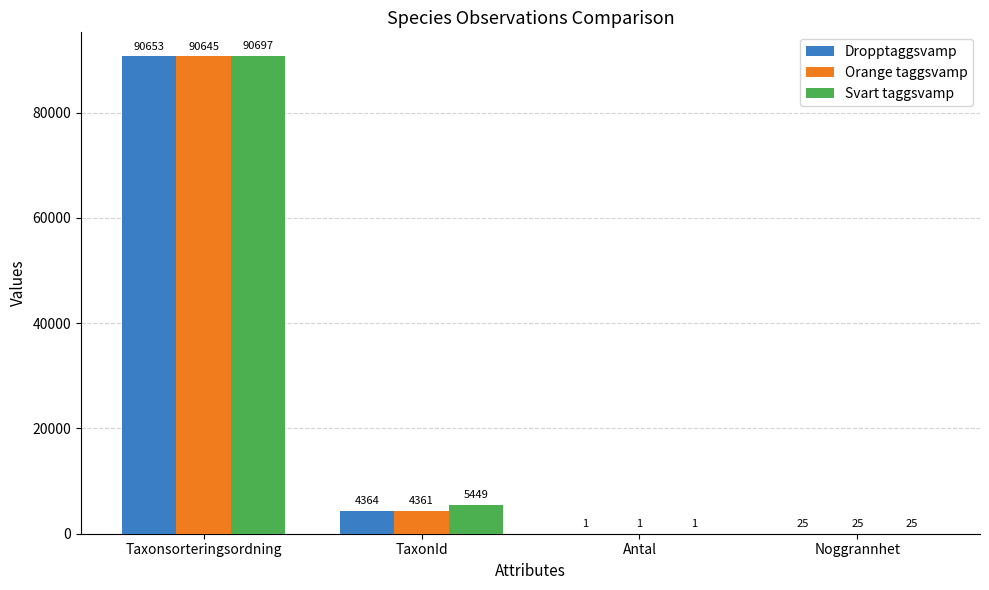

How many data points does each series have?

4